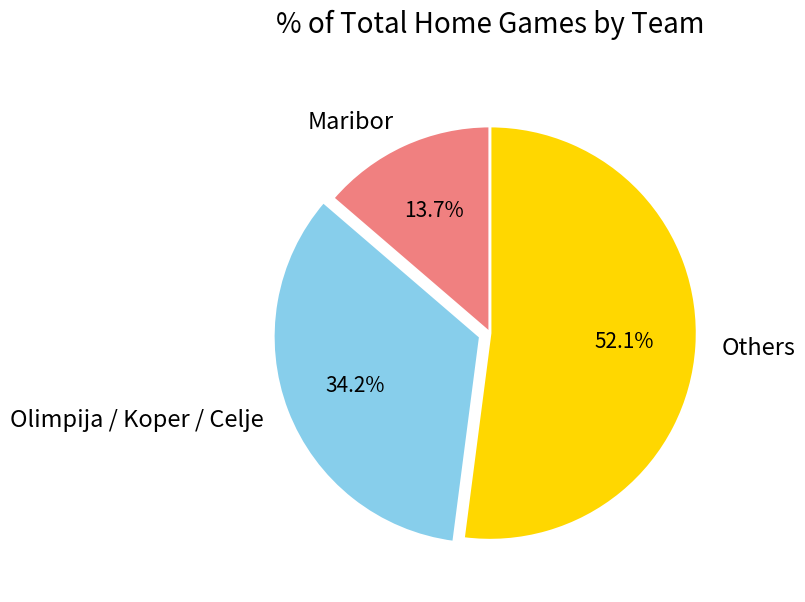

Which slice represents more than half of the pie?

Others